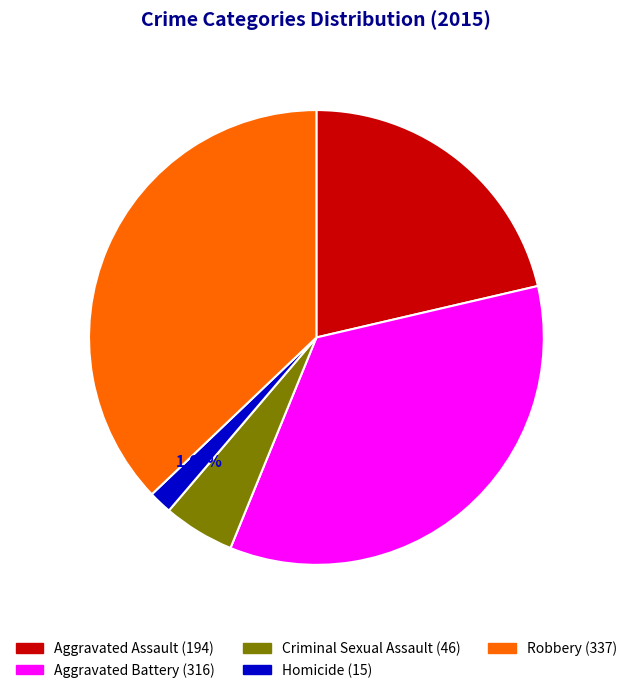

To the nearest percent, what is the average slice percentage?

20%